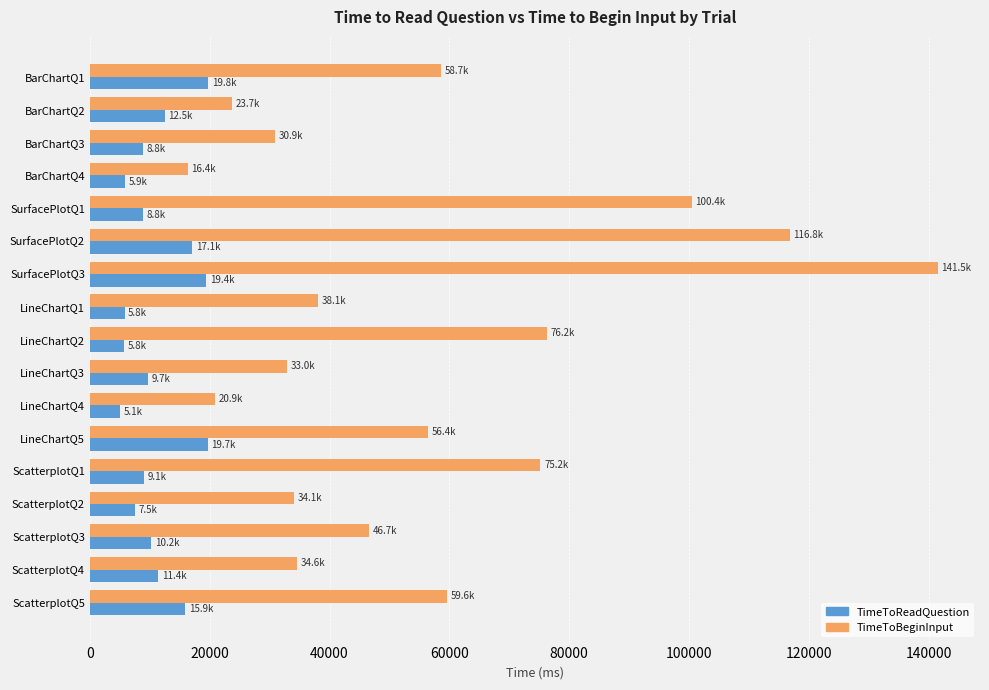

List the series in order of their overall mean, highest first.

TimeToBeginInput, TimeToReadQuestion